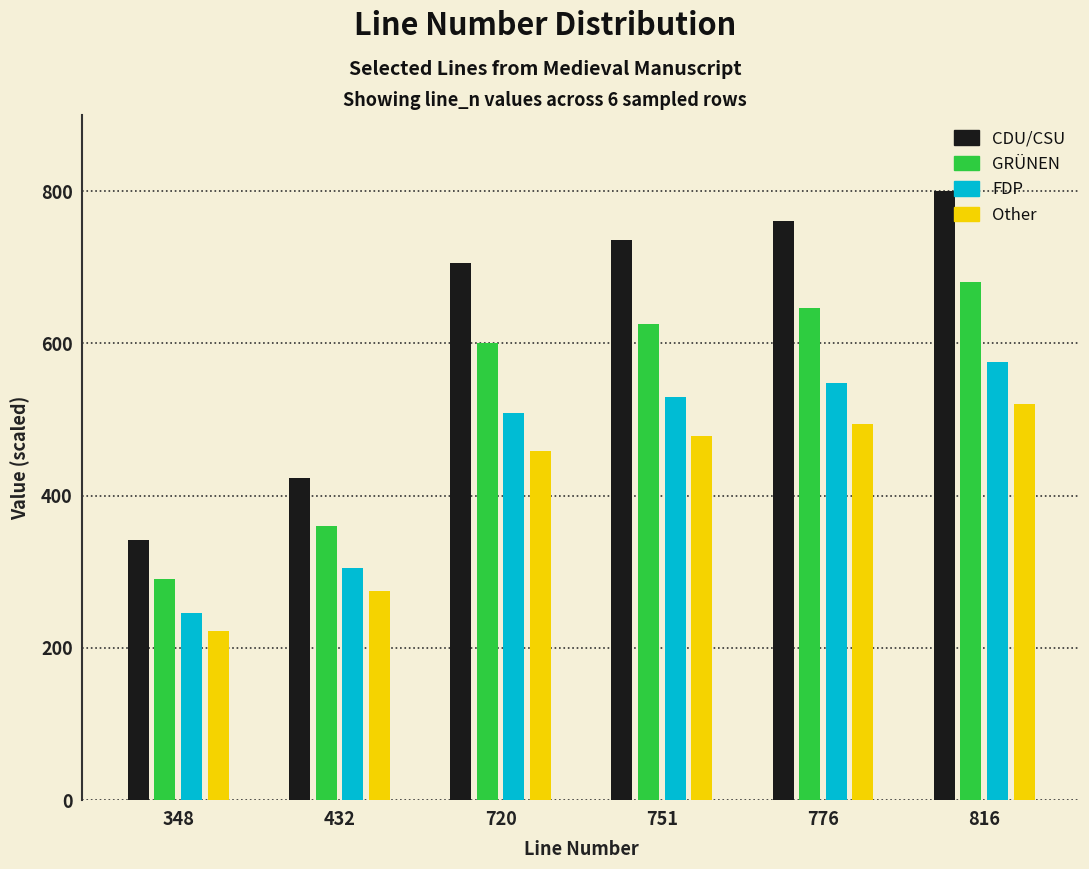

Between 432 and 776, which series saw the biggest shift?

CDU/CSU